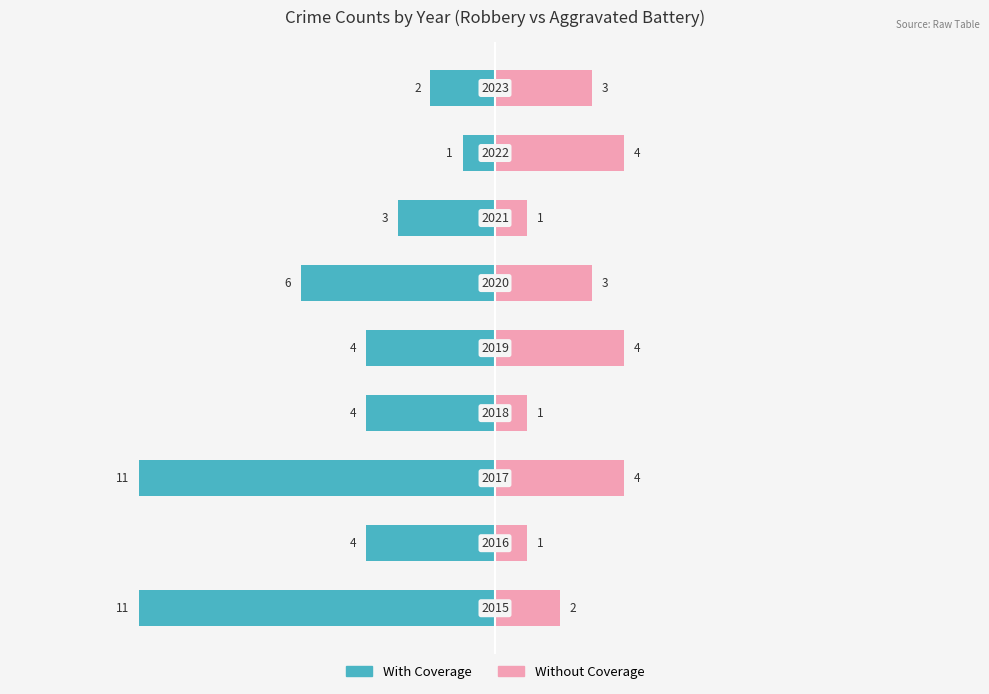

What is the value of the Without Coverage bar at the 1st from the left?

2